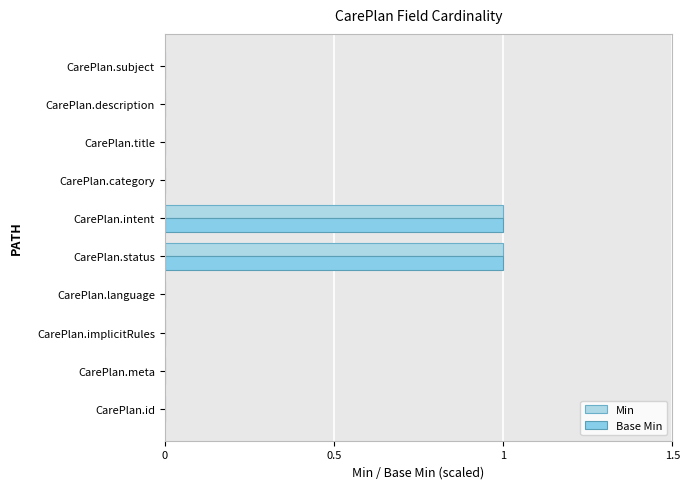

How many values in Base Min are above zero?

2